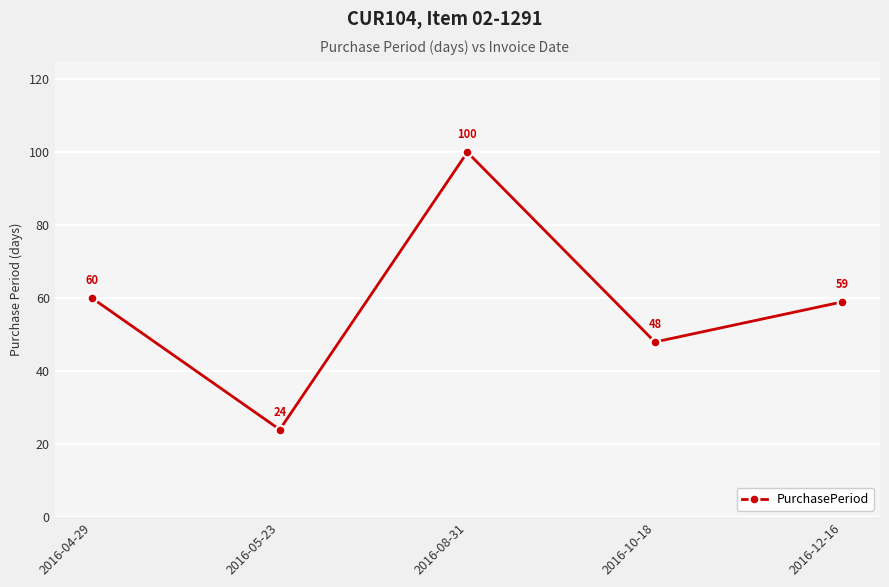

What is the label of the 2nd point from the left?

2016-05-23